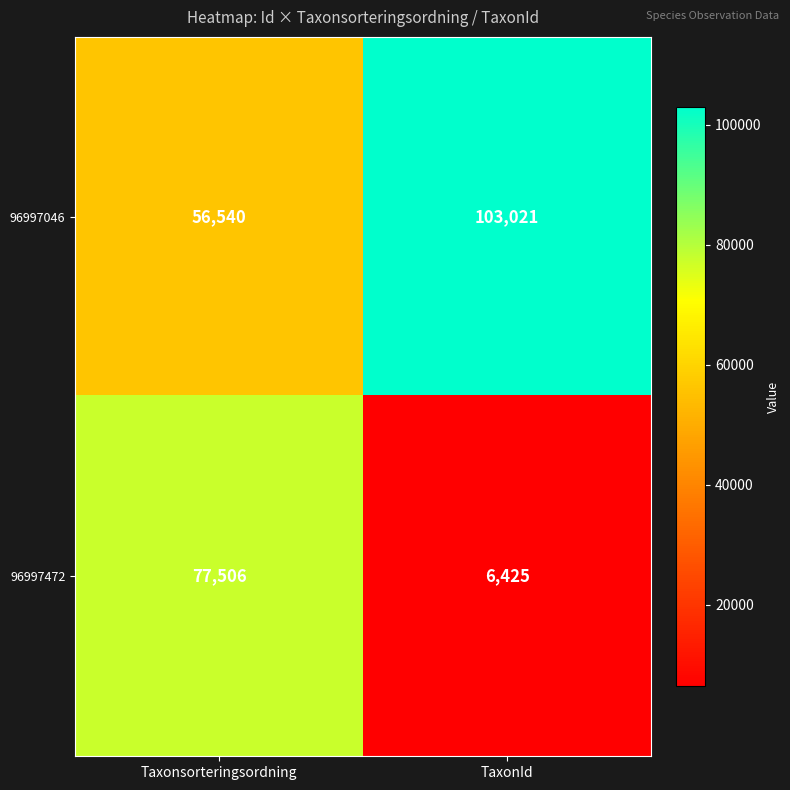

The 96997472 series shows 77506 at Taxonsorteringsordning. True or false?

True